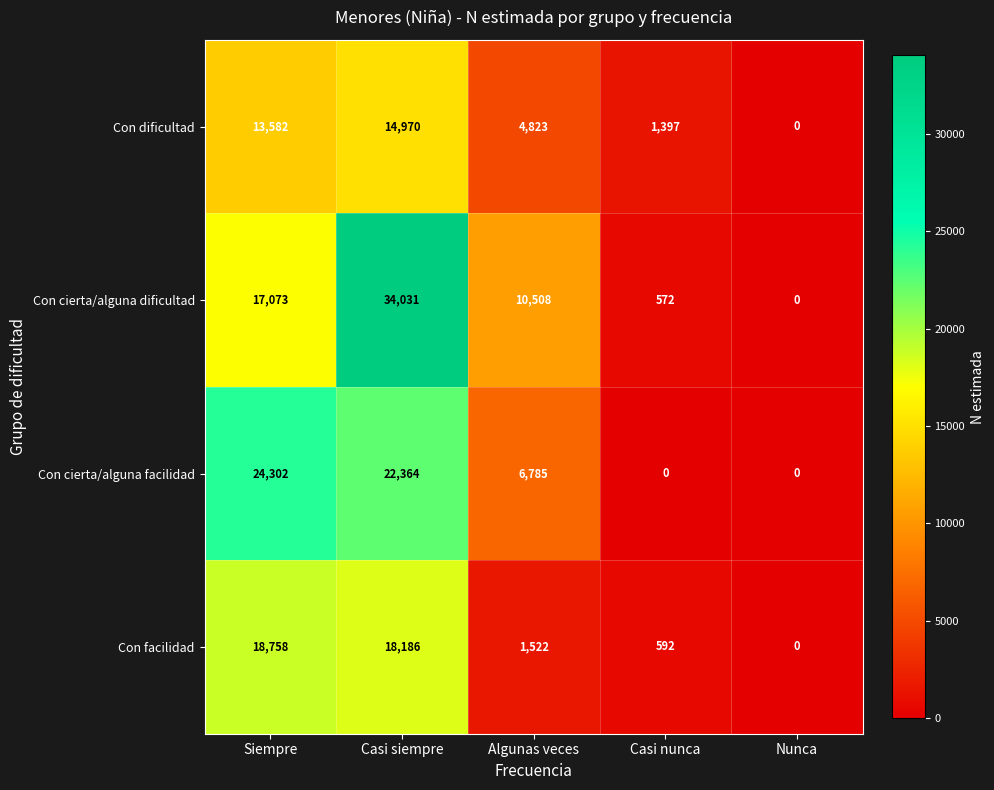

At which category is the sum across all series the highest?

Casi siempre